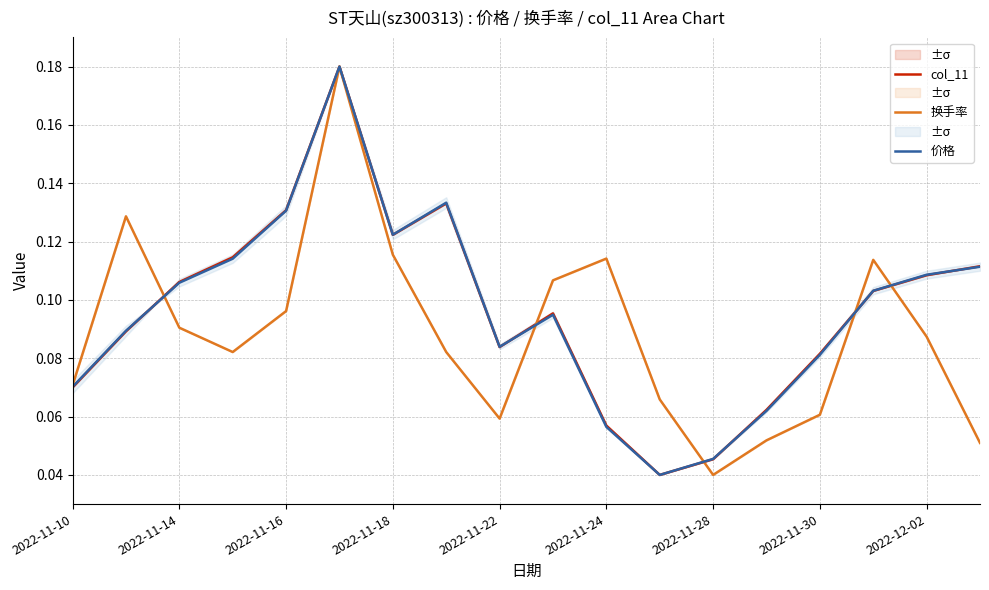

What is the sum of the 换手率 values at 2022-11-18 and 2022-11-16?

0.2